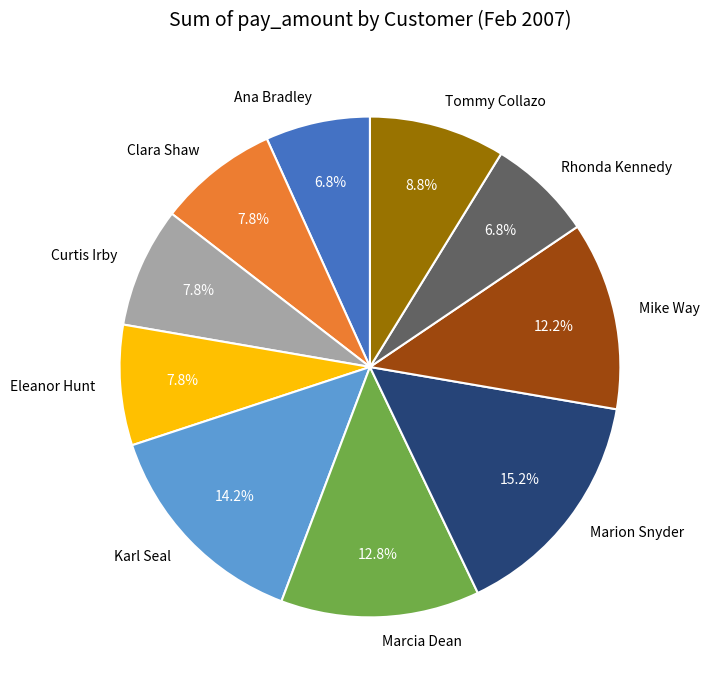

Is Rhonda Kennedy the majority of the pie?

No